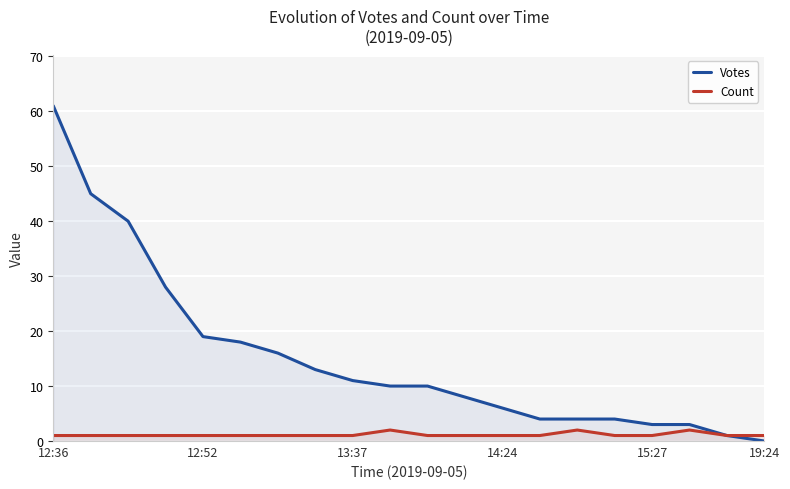

List the series in order of their overall mean, lowest first.

Count, Votes